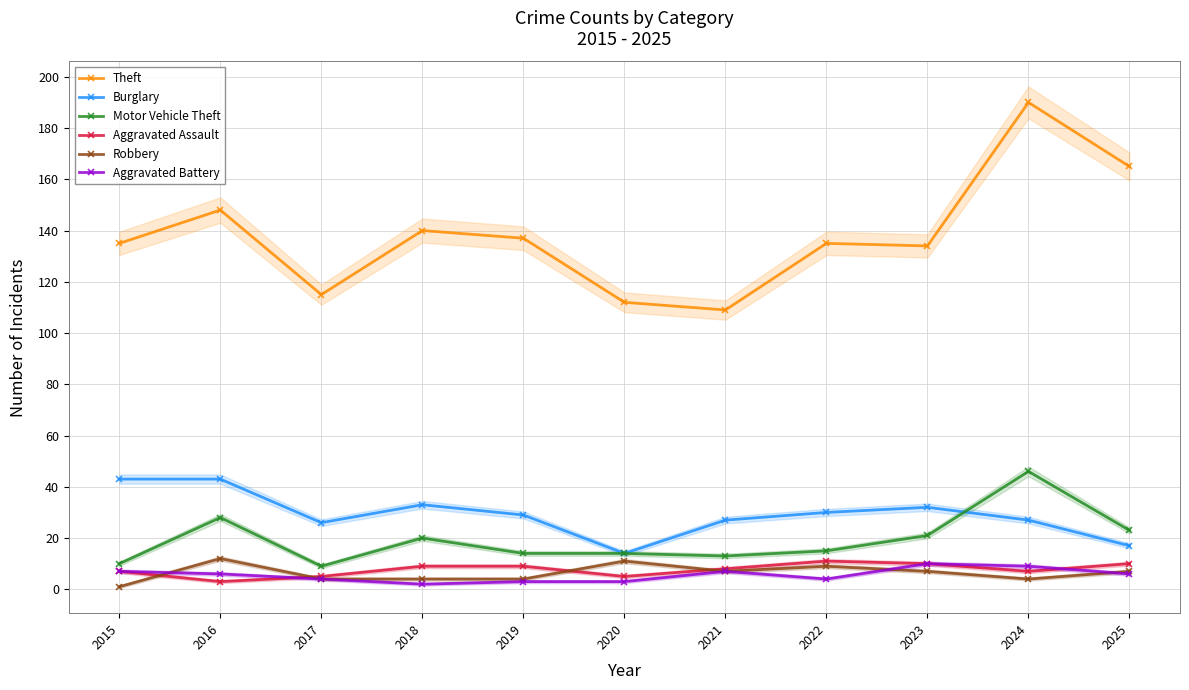

What is the total value across all series at 2016?

240